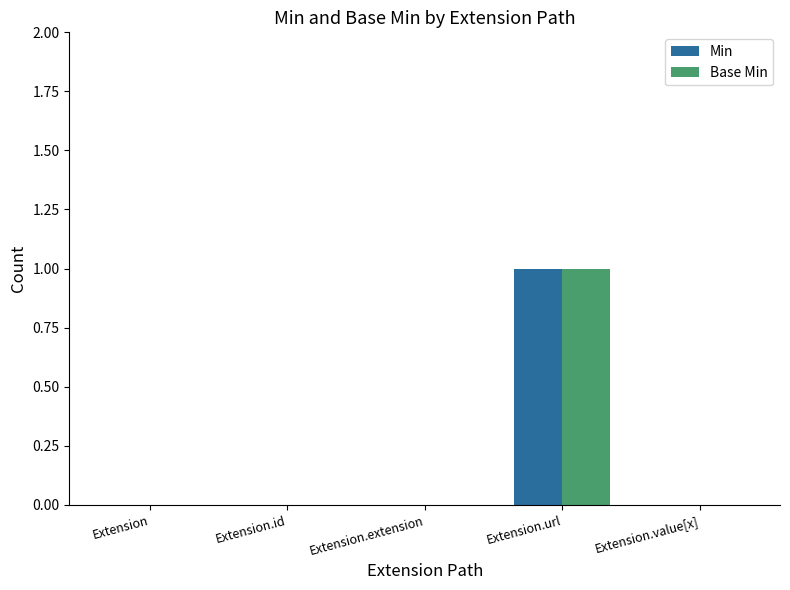

The value of Base Min at Extension.extension is 1. True or false?

False